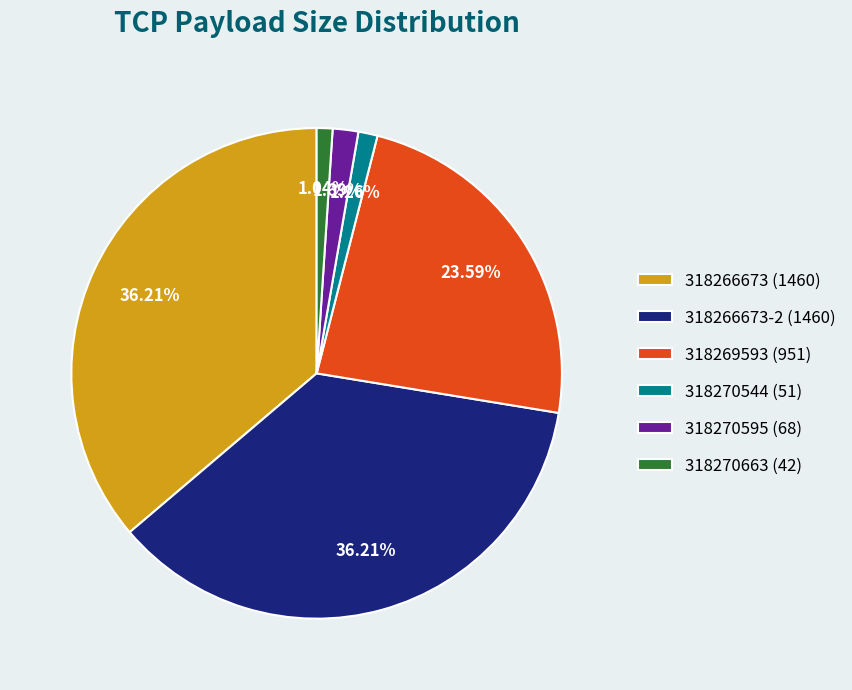

Approximately how many times larger is the value at 318266673 (1460) compared to 318266673-2 (1460)?

1.0